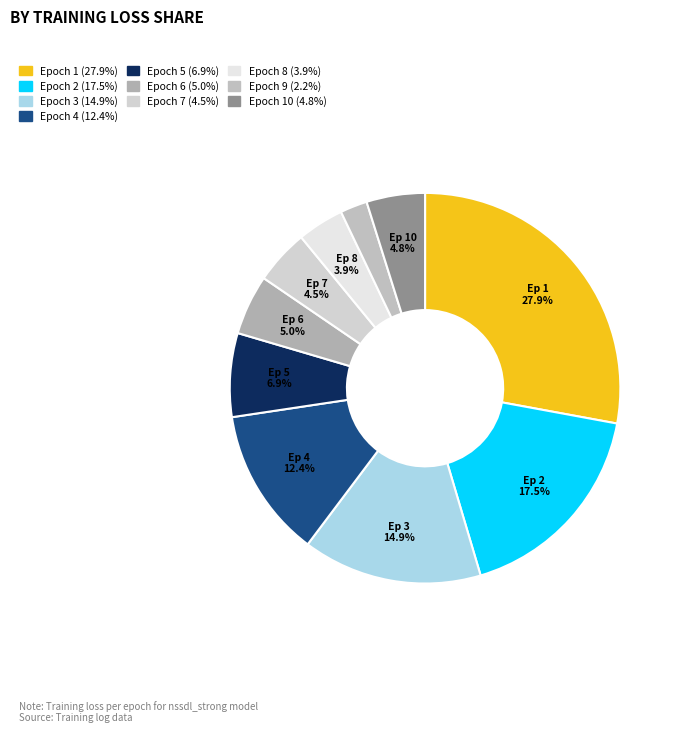

How many segments does this pie chart have?

10